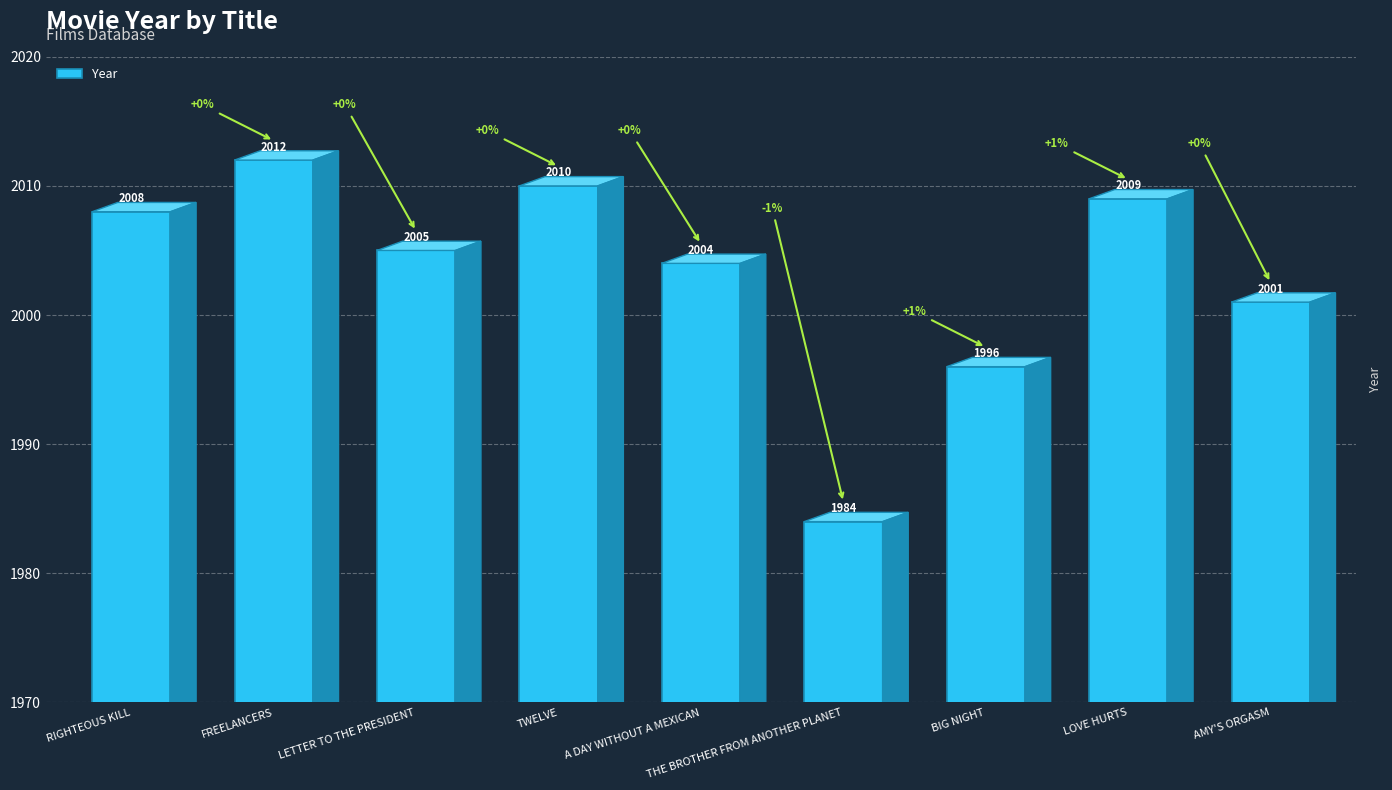

Reading right to left, what are all the values shown in this chart?

AMY'S ORGASM=2001	LOVE HURTS=2009	BIG NIGHT=1996	THE BROTHER FROM ANOTHER PLANET=1984	A DAY WITHOUT A MEXICAN=2004	TWELVE=2010	LETTER TO THE PRESIDENT=2005	FREELANCERS=2012	RIGHTEOUS KILL=2008